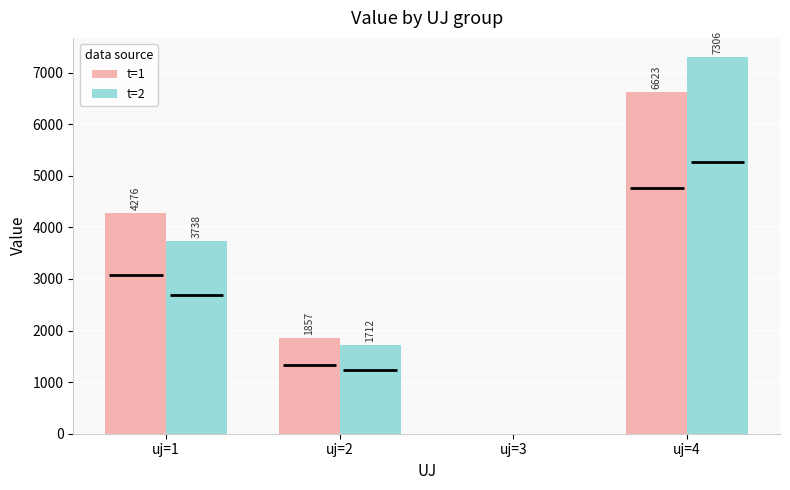

Which series has the largest range (max minus min)?

t=2